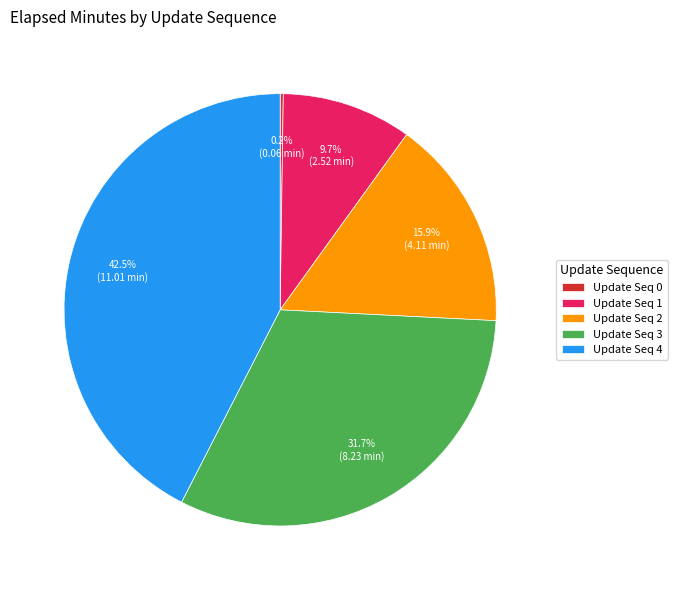

What is the largest slice in the pie chart?

Update Seq 4